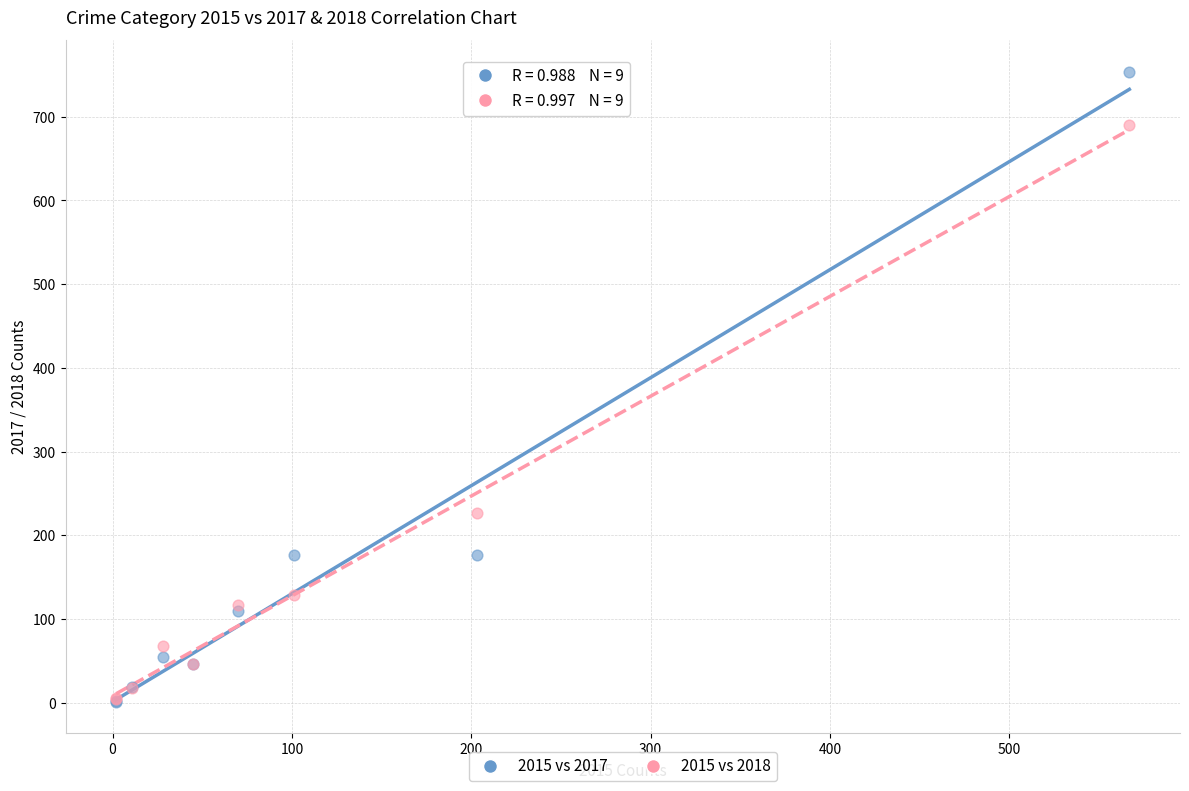

In the 2015 vs 2017 series, what Y value is closest to 377?

176